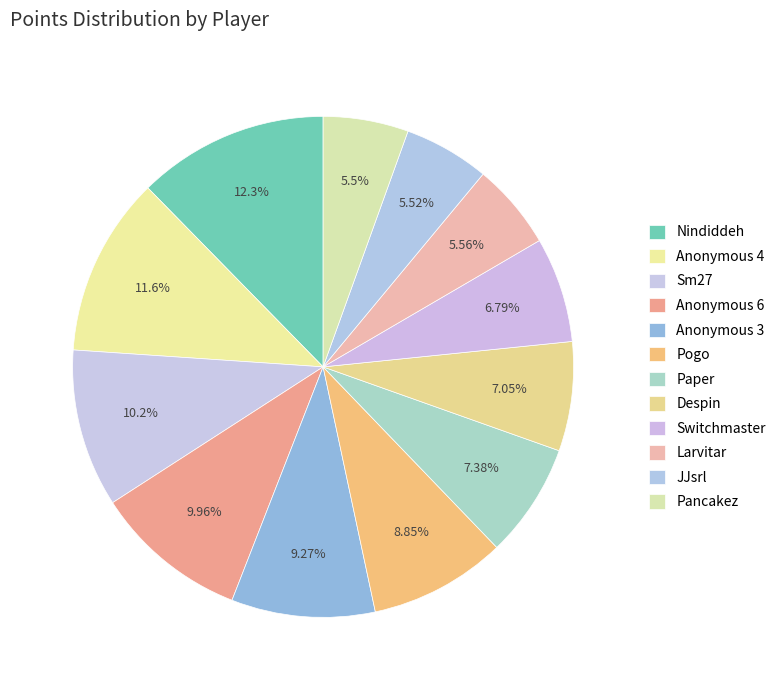

Does Anonymous 6 represent more than half of the total?

No